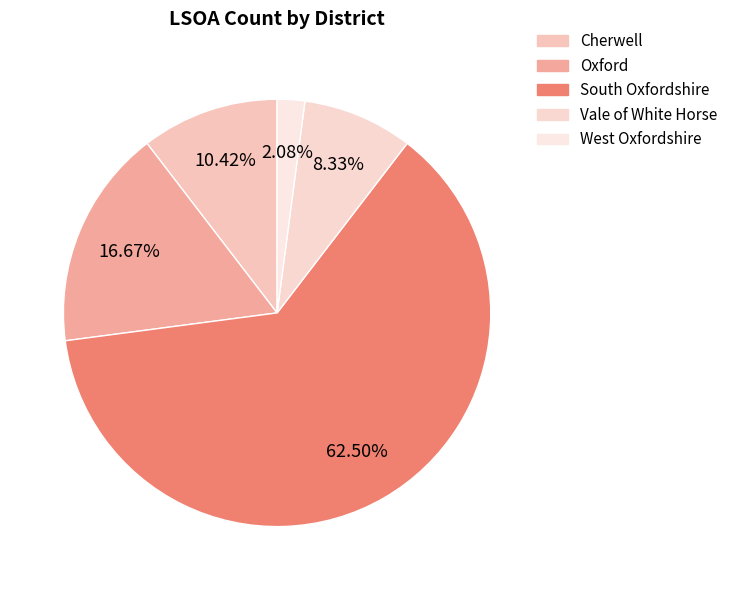

Which category accounts for the majority?

South Oxfordshire